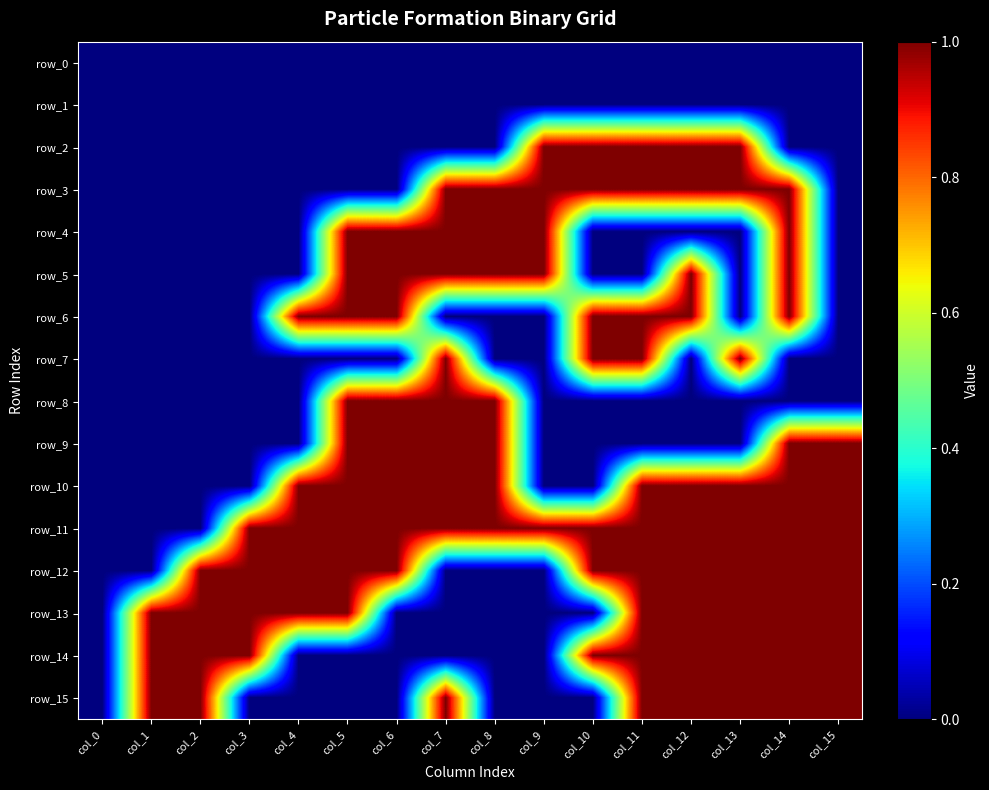

At which label does row_7 reach its minimum?

col_0